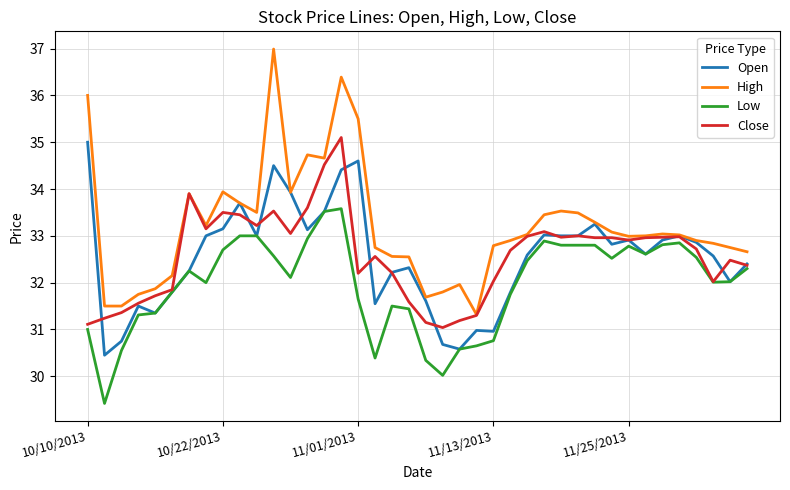

What is the maximum value for High?

37.0